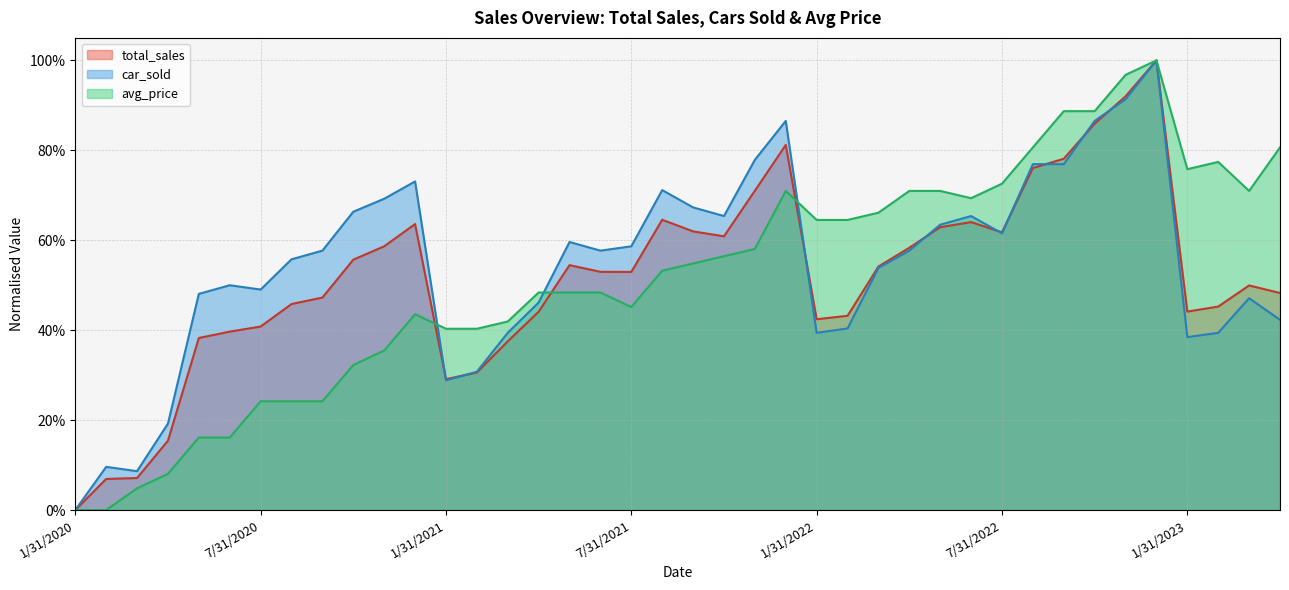

Which series has the largest total across all categories?

car_sold